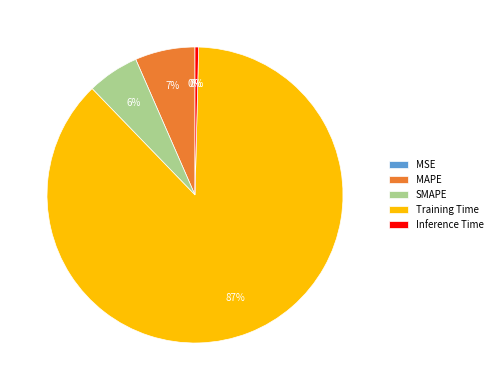

Between MAPE and Inference Time, which is larger?

MAPE